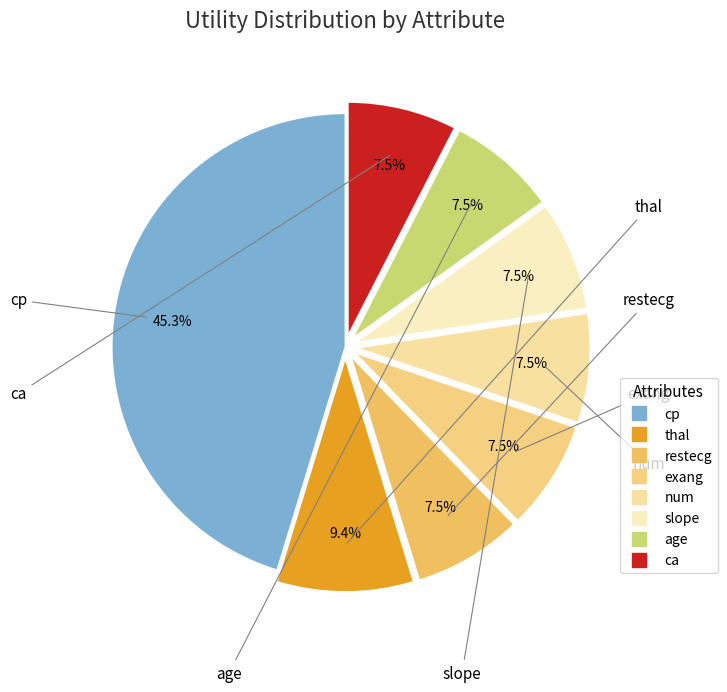

How many slices are in this pie chart?

8